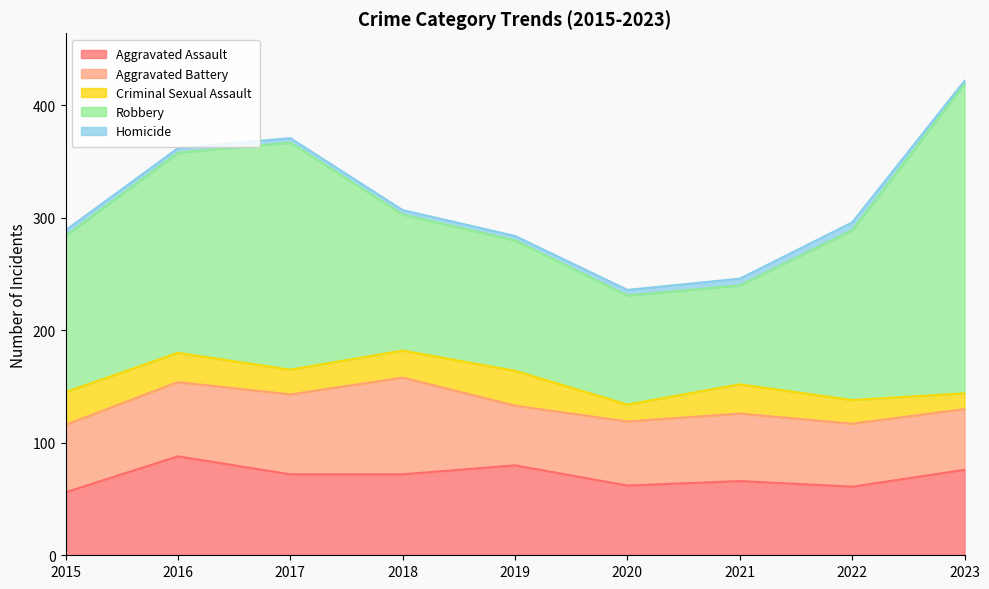

How many data points in Homicide are above 4?

4